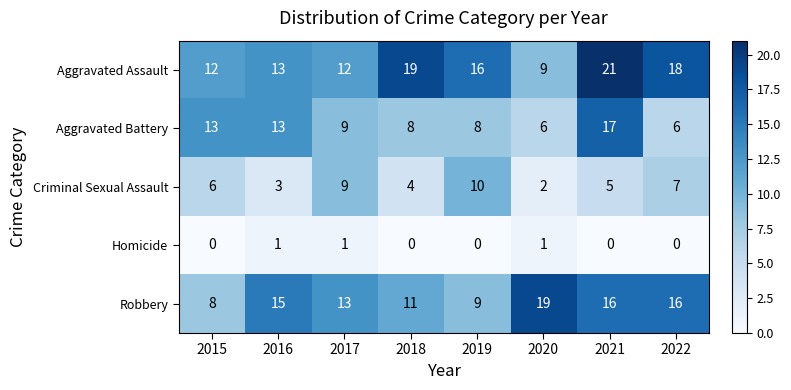

What is the difference between the highest and lowest values at 2018?

19